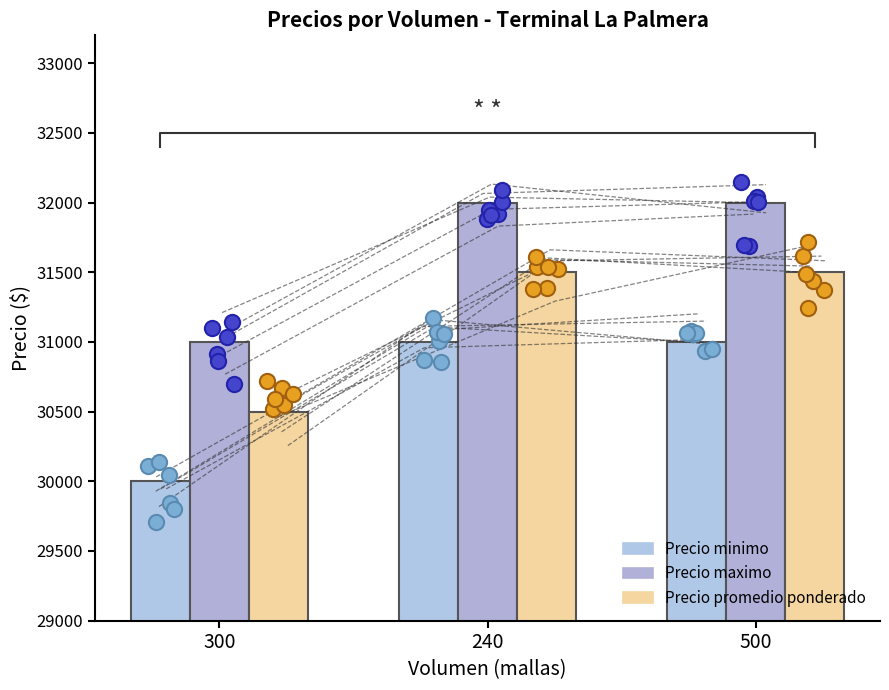

At which category is the sum across all series the highest?

240